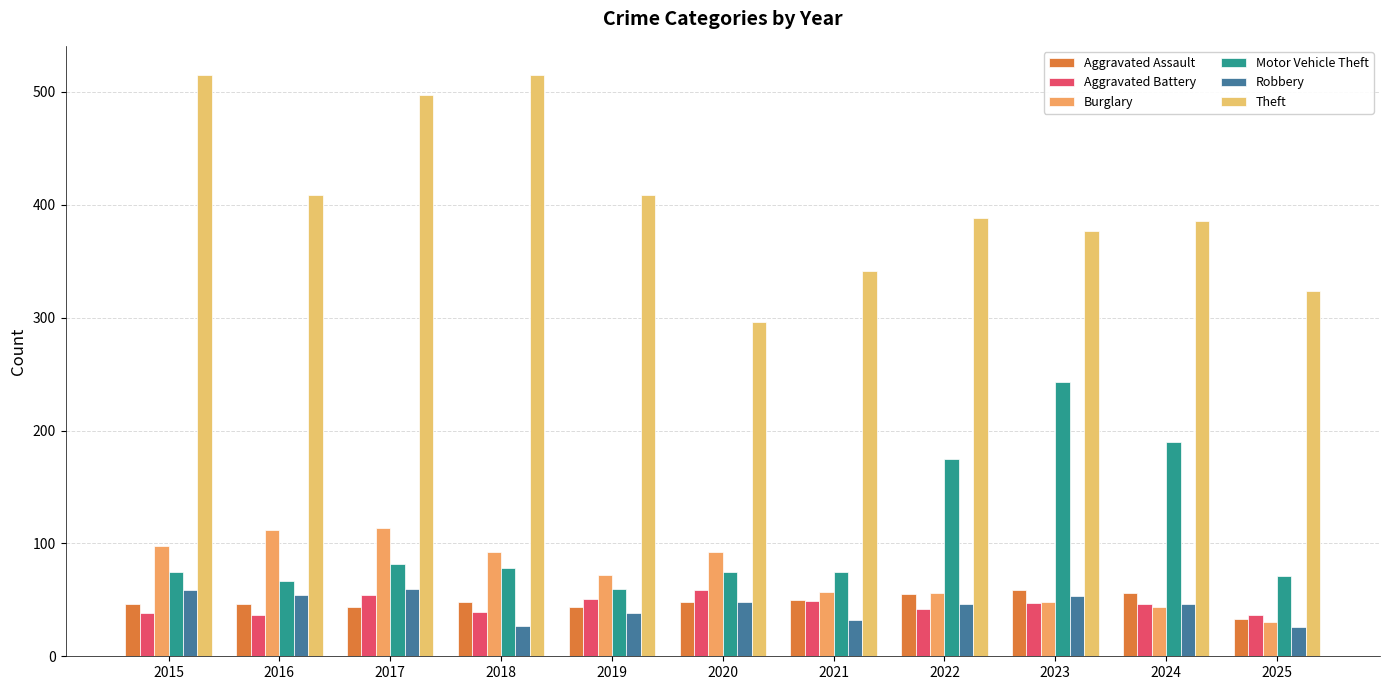

What is the value of the Theft bar at the 5th from the left?

409